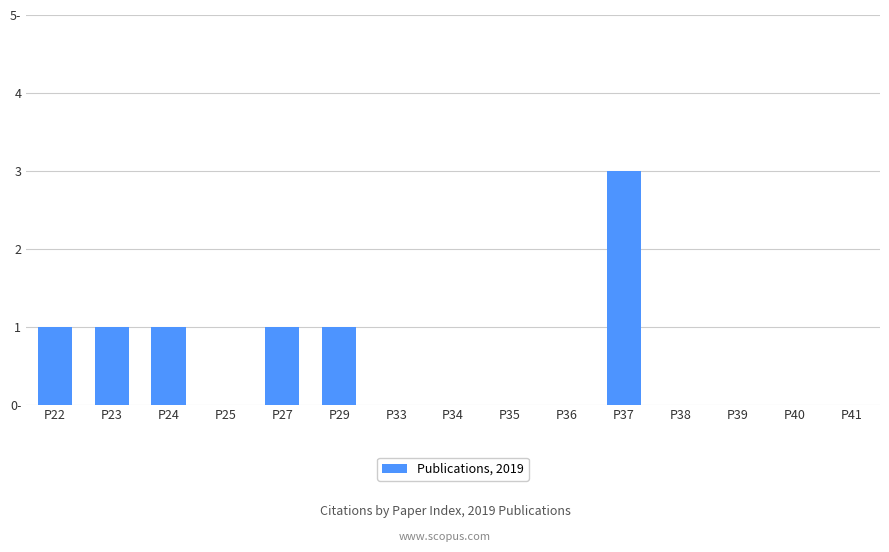

Is it true that the value at P29 is 1?

True